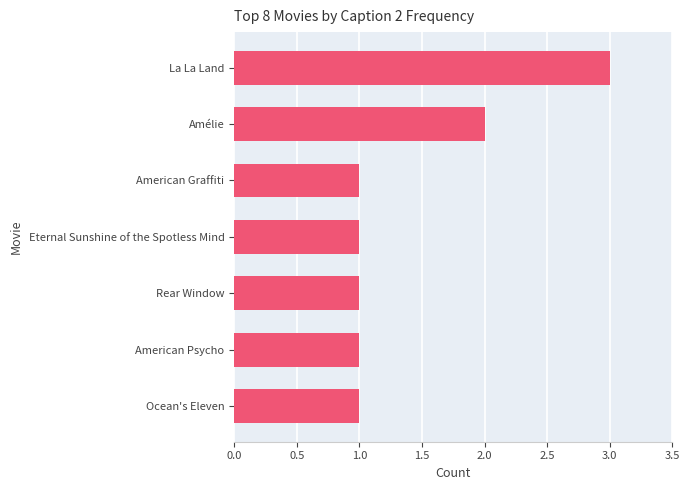

The chart shows a value of 2 at Amélie. True or false?

True